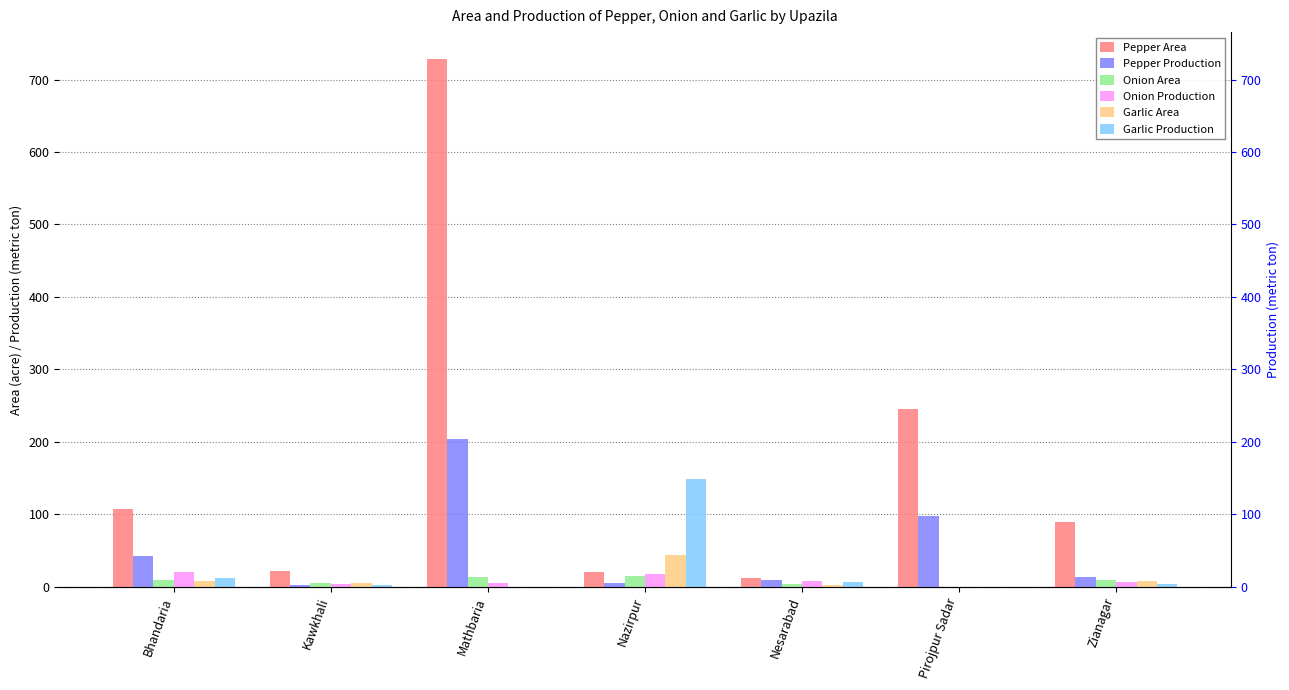

What are all the series names shown in the legend?

Pepper Area, Pepper Production, Onion Area, Onion Production, Garlic Area, Garlic Production